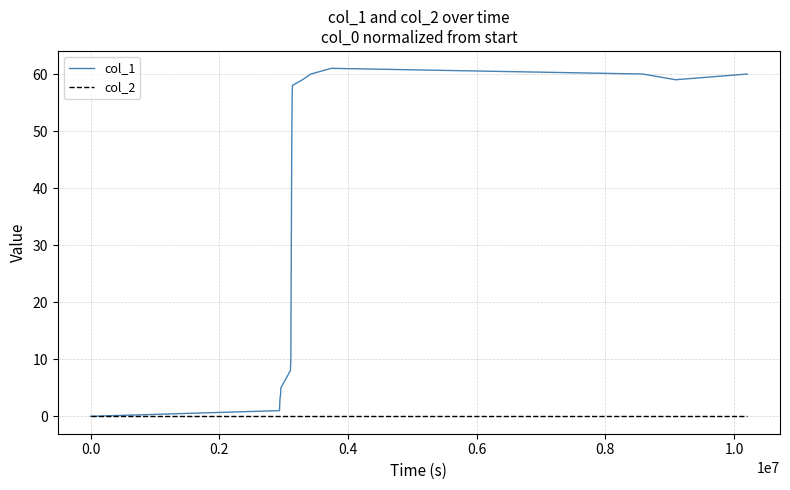

Which series has the largest total across all categories?

col_1